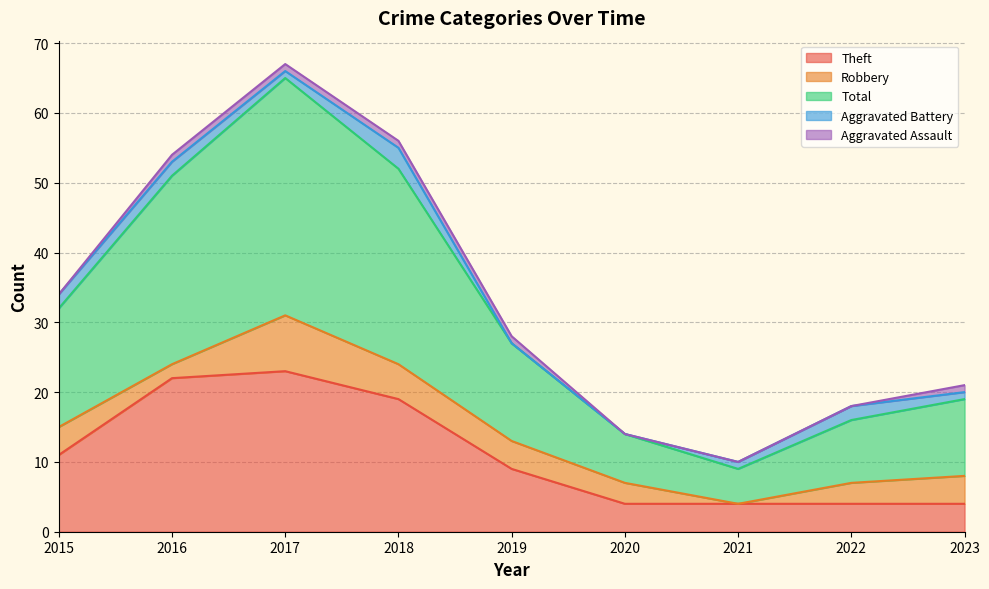

True or false: Aggravated Assault and Robbery intersect in this chart.

False